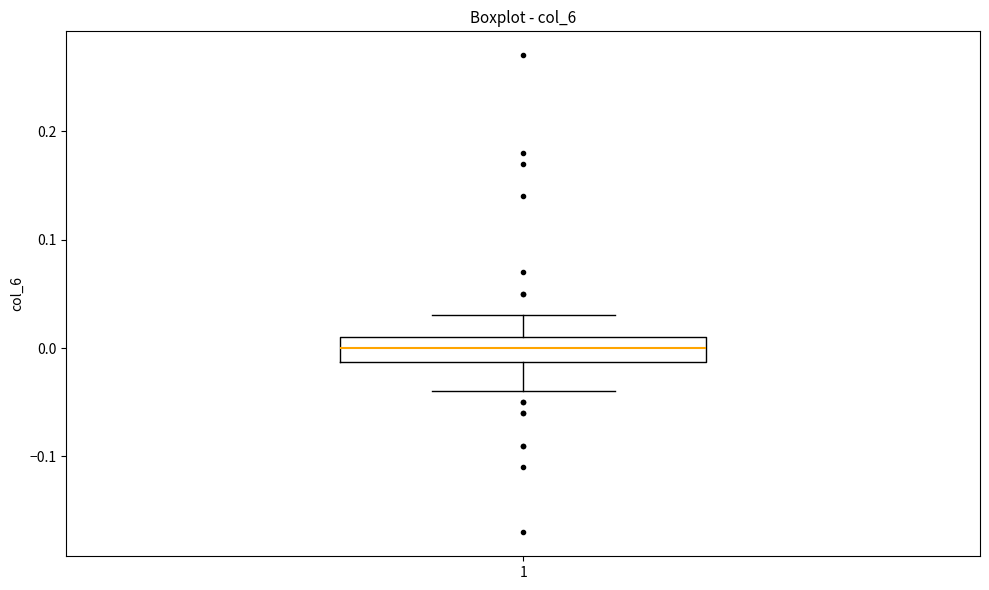

Where does the upper whisker of the box at x = 1 end on the y-axis? The values are not printed on the chart, so give them approximately, as read against the axis.

0.03